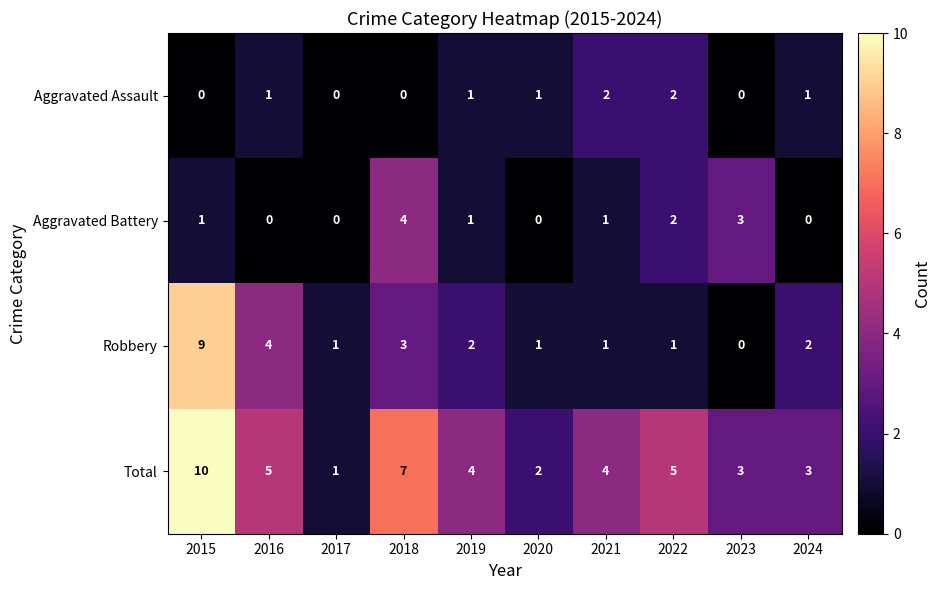

What is the difference between the Total values at 2015 and 2023?

7